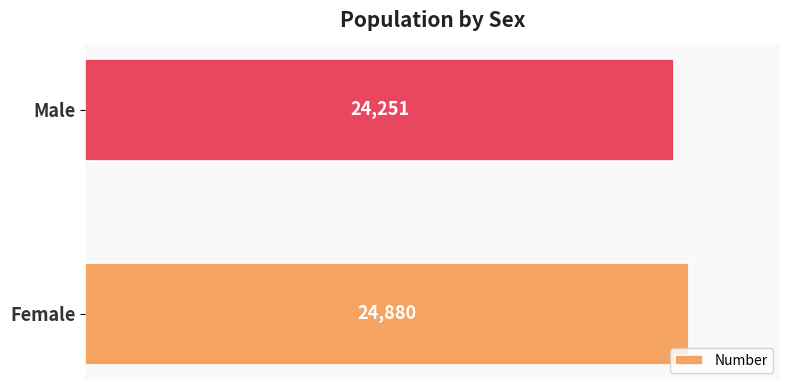

Reading bottom to top, transcribe all the data shown in this chart.

24880	24251